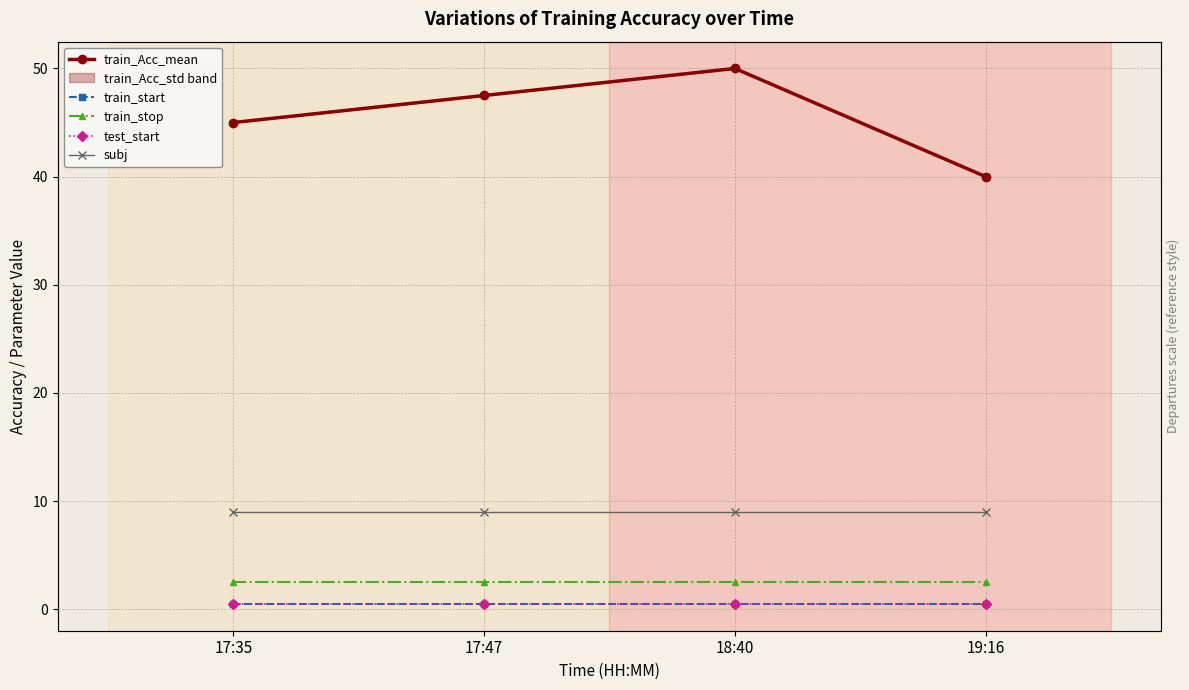

Which category has the highest value in the train_start series?

17:35